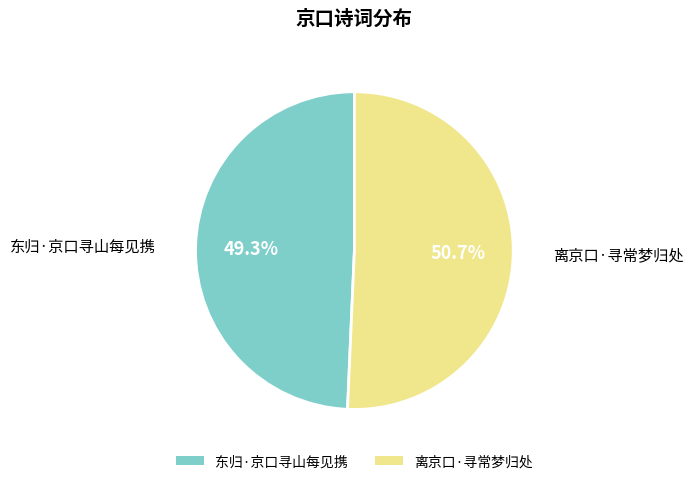

Does 东归·京口寻山每见携 account for over 50% of the chart?

No